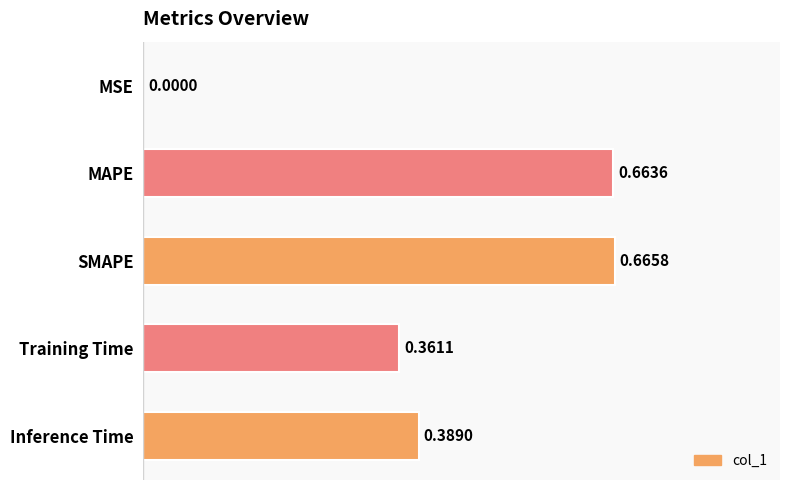

What is the sum of the values at Training Time and SMAPE?

1.0